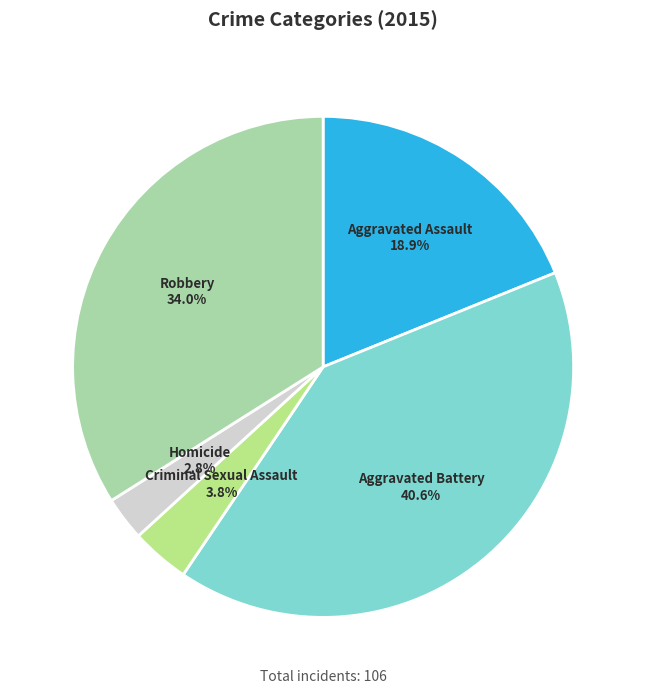

To the nearest percent, what is the average slice percentage?

20%